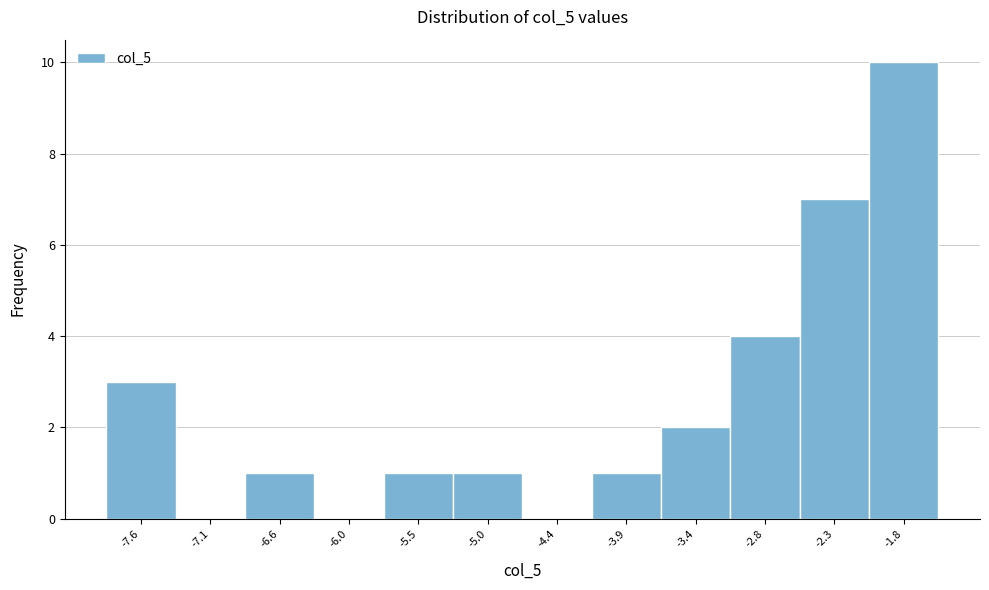

Reading left to right, list all the values displayed in this chart.

-7.6=3	-7.1=0	-6.6=1	-6.0=0	-5.5=1	-5.0=1	-4.4=0	-3.9=1	-3.4=2	-2.8=4	-2.3=7	-1.8=10